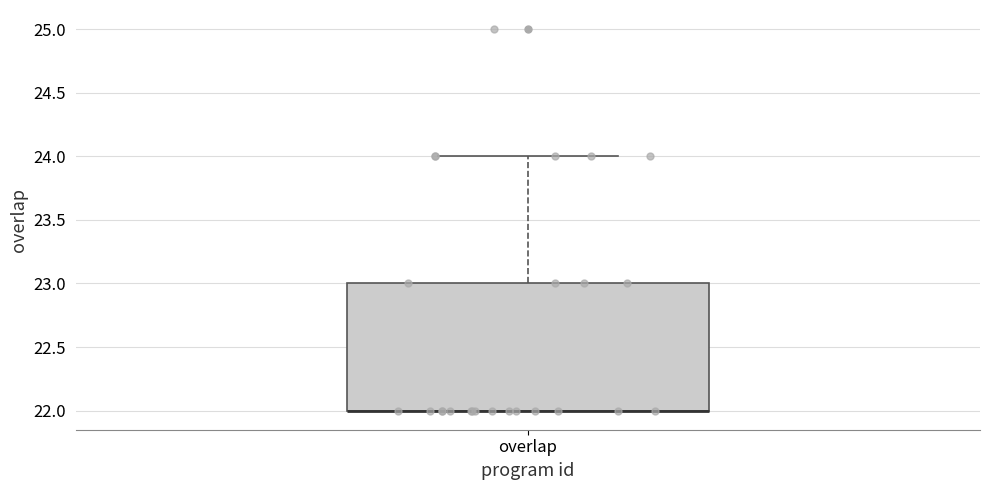

Read this box plot against the y-axis: the position of the median line, the range covered by the box, and the ends of both whiskers. The values are not printed on the chart, so give them approximately, as read against the axis.

median 22 (drawn on the box's lower edge), box 22 to 23, whiskers 22 to 24